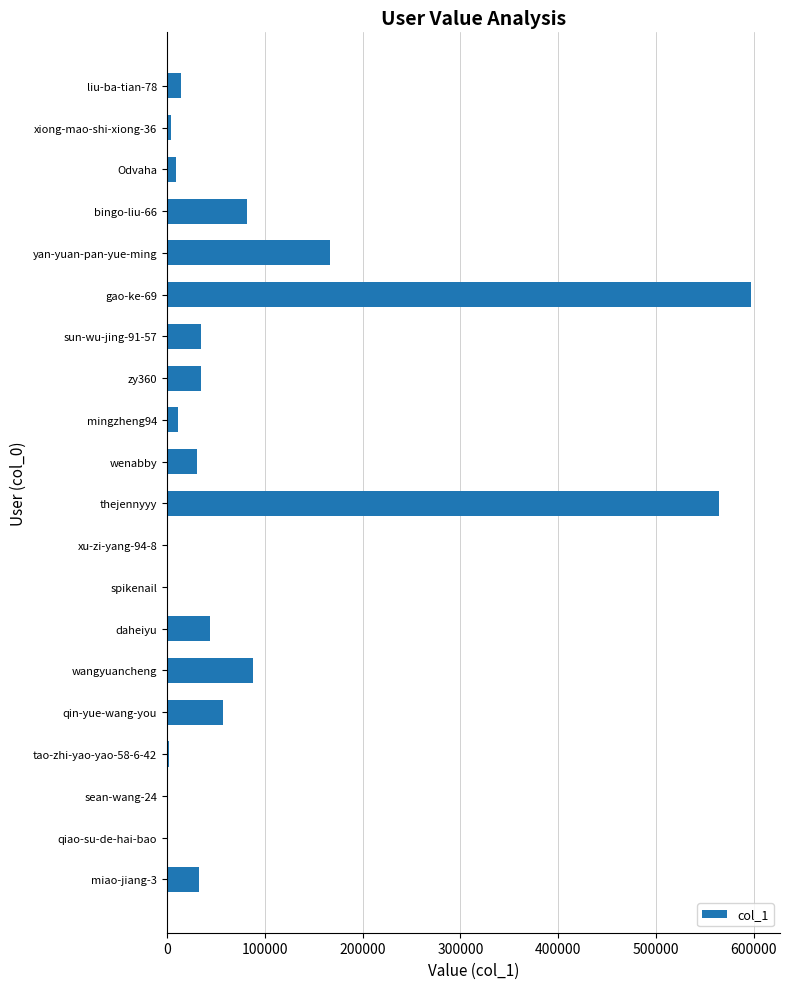

What is the sum of all values?

1773365